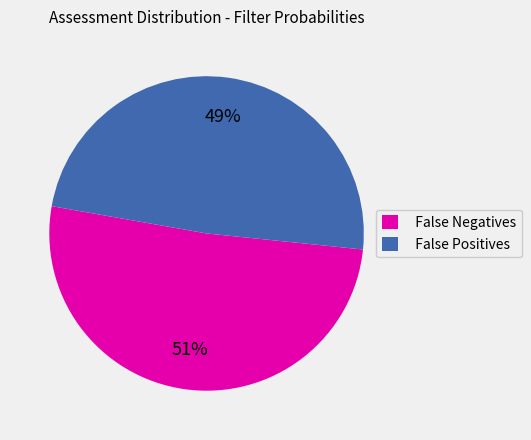

The False Negatives slice represents 44% of the pie. True or false?

False